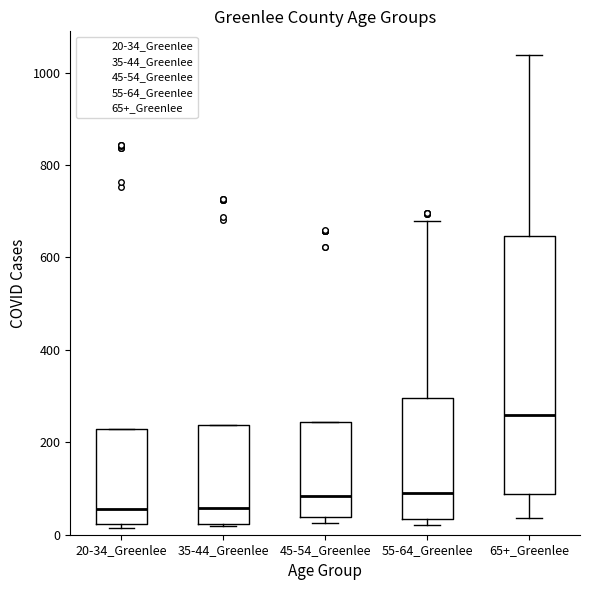

Reading left to right, read every box against the y-axis: the position of its median line, the range the box covers, and the ends of its whiskers. The values are not printed on the chart, so give them approximately, as read against the axis.

20-34_Greenlee: median 60, box 20 to 220, whiskers 20 (just below the box's lower edge) to 220
35-44_Greenlee: median 60, box 20 to 240, whiskers 20 to 240
45-54_Greenlee: median 80, box 40 to 240, whiskers 20 to 240
55-64_Greenlee: median 80, box 40 to 300, whiskers 20 to 680
65+_Greenlee: median 260, box 80 to 640, whiskers 40 to 1040